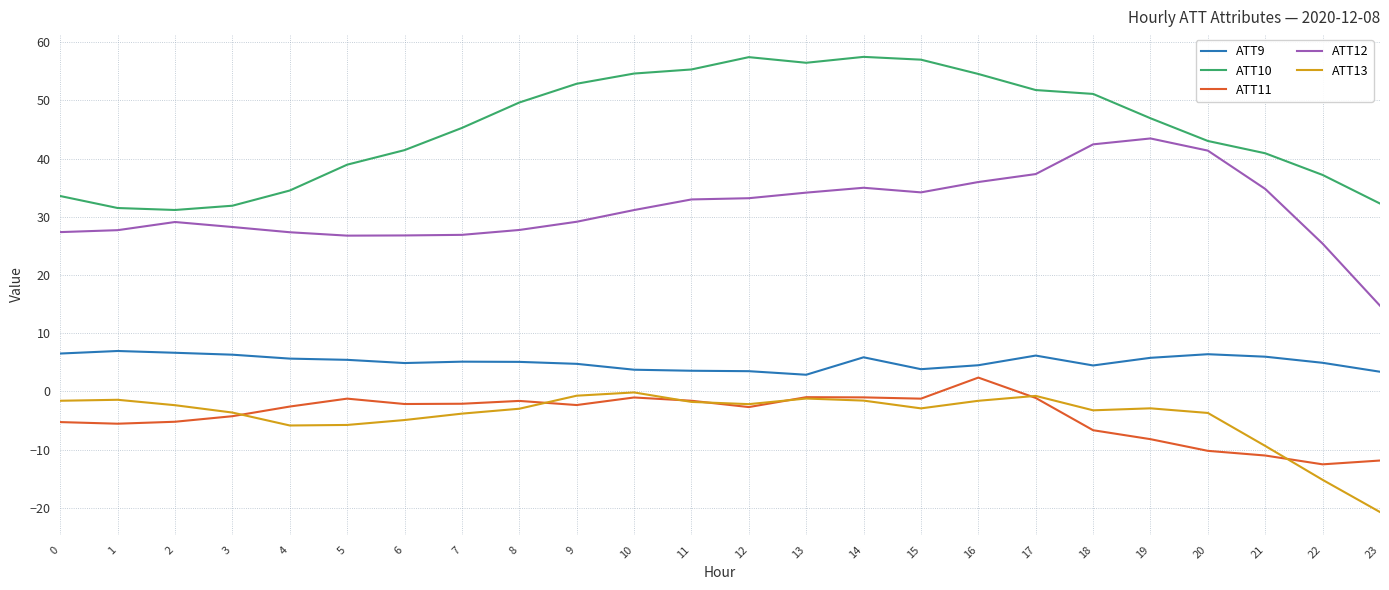

What is the difference between the ATT10 values at 5 and 15?

18.0